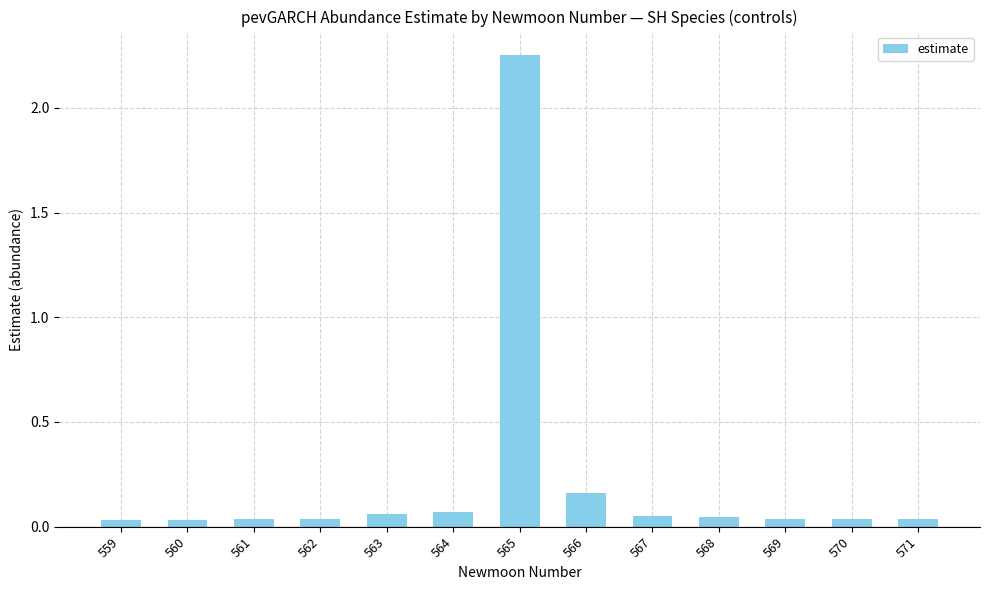

At which label is the value closest to 1?

566